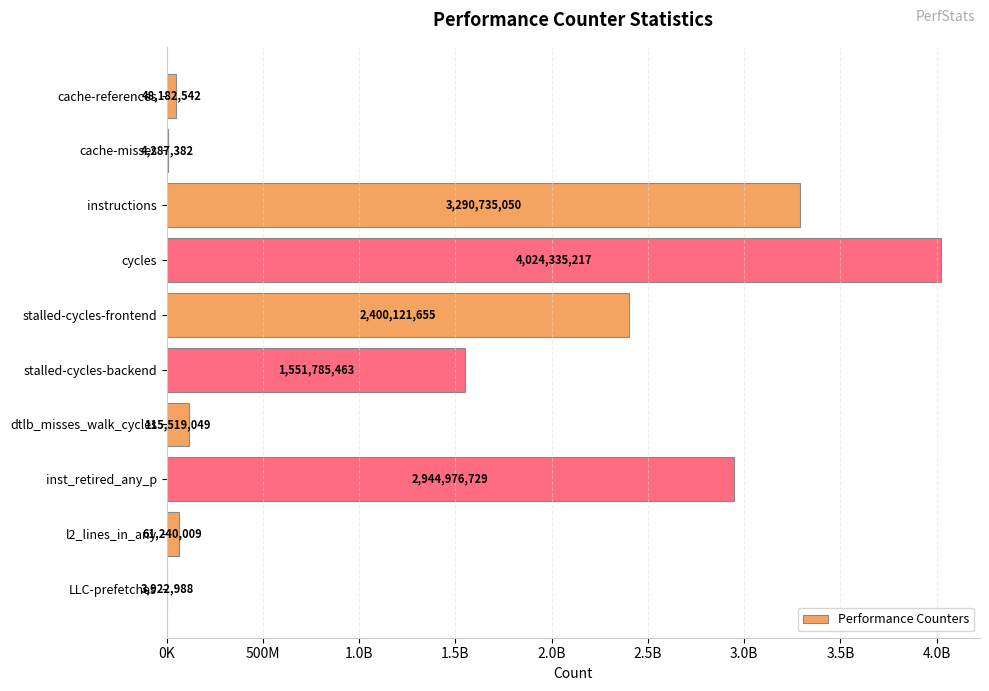

Are the bars horizontal?

Yes